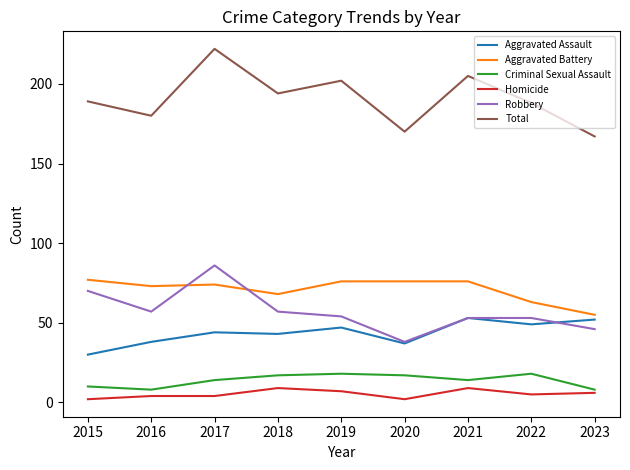

At which category is the sum across all series the highest?

2017